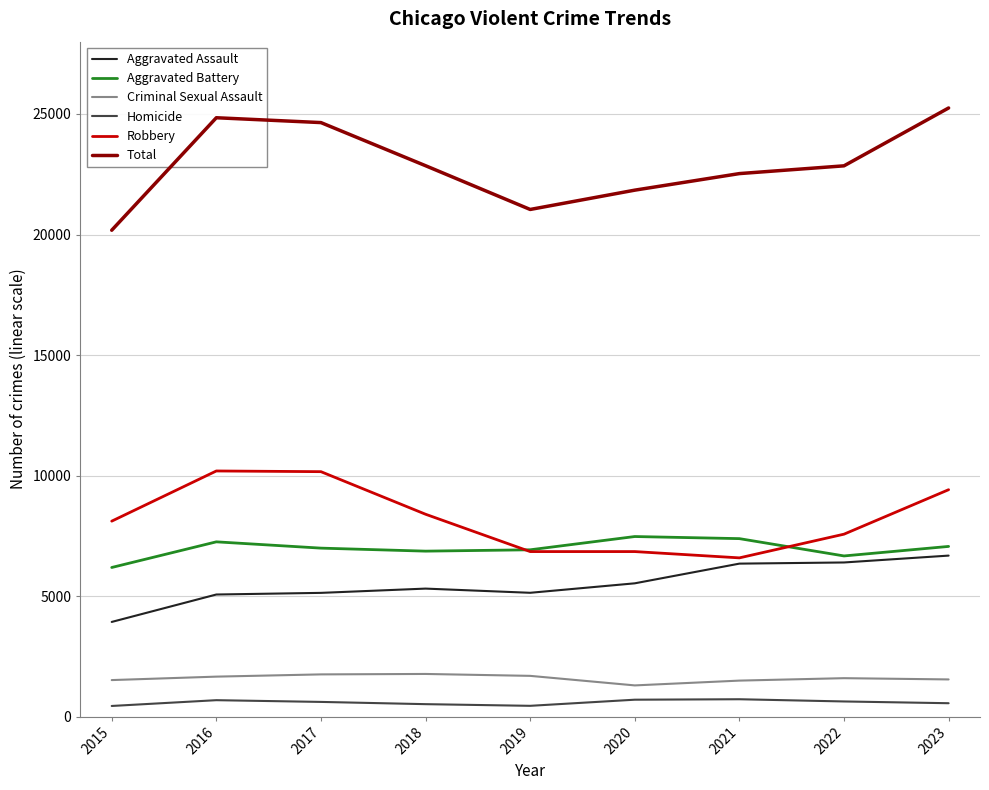

Does the chart display data point markers on the line(s)?

No